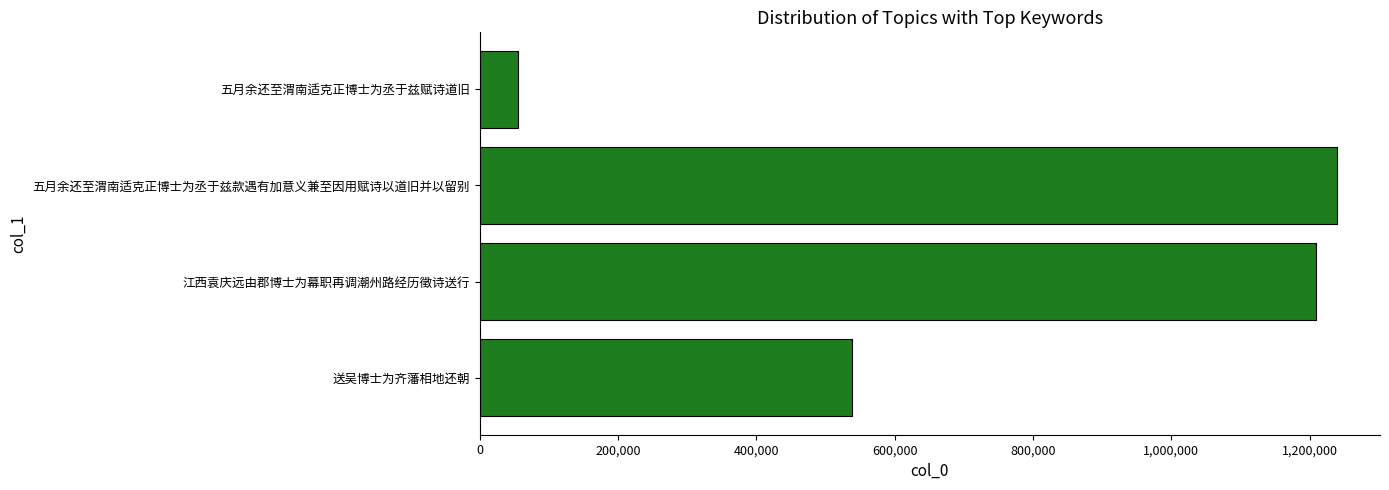

What is the change in value from 送吴博士为齐藩相地还朝 to 五月余还至渭南适克正博士为丞于兹款遇有加意义兼至因用赋诗以道旧并以留别?

+701188